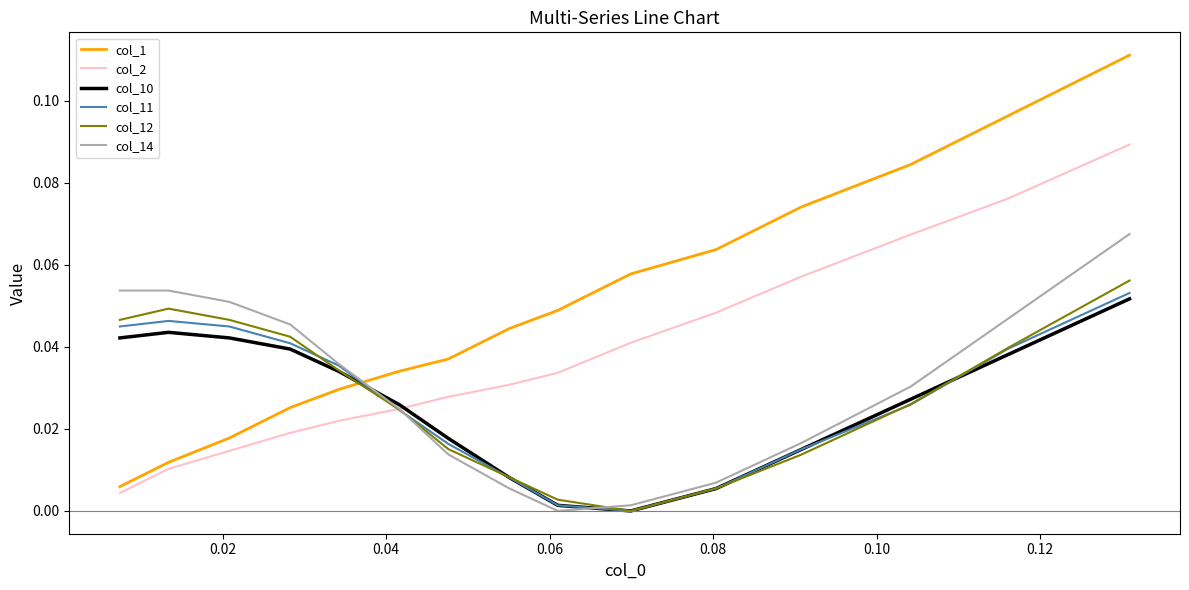

Which series has the largest range (max minus min)?

col_1